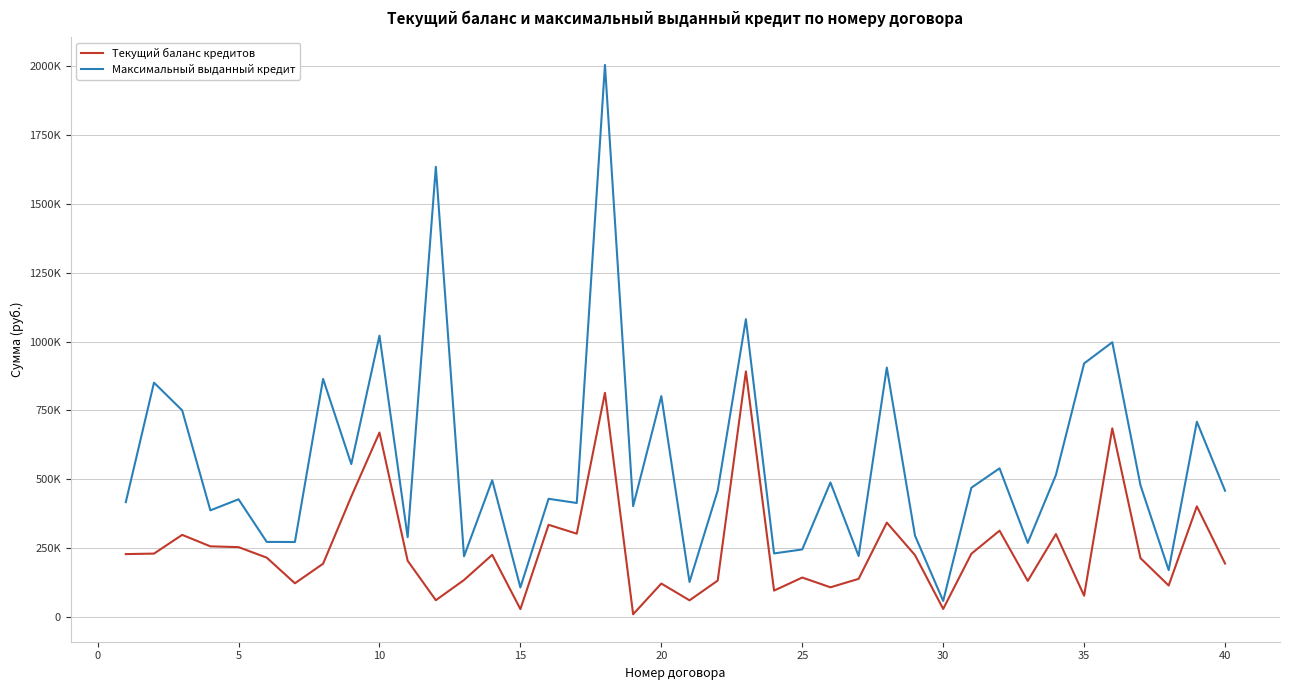

Is this an area chart (filled region under the line)?

No